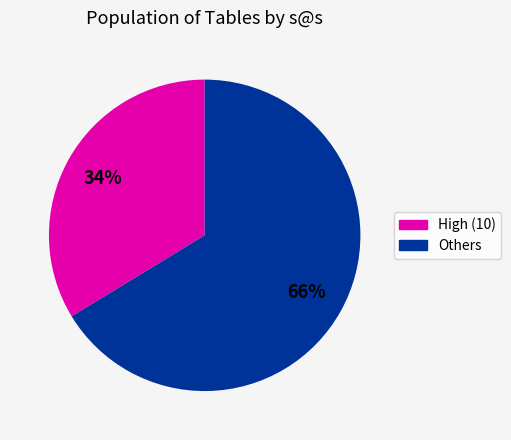

To the nearest percent, what is the average slice percentage?

50%